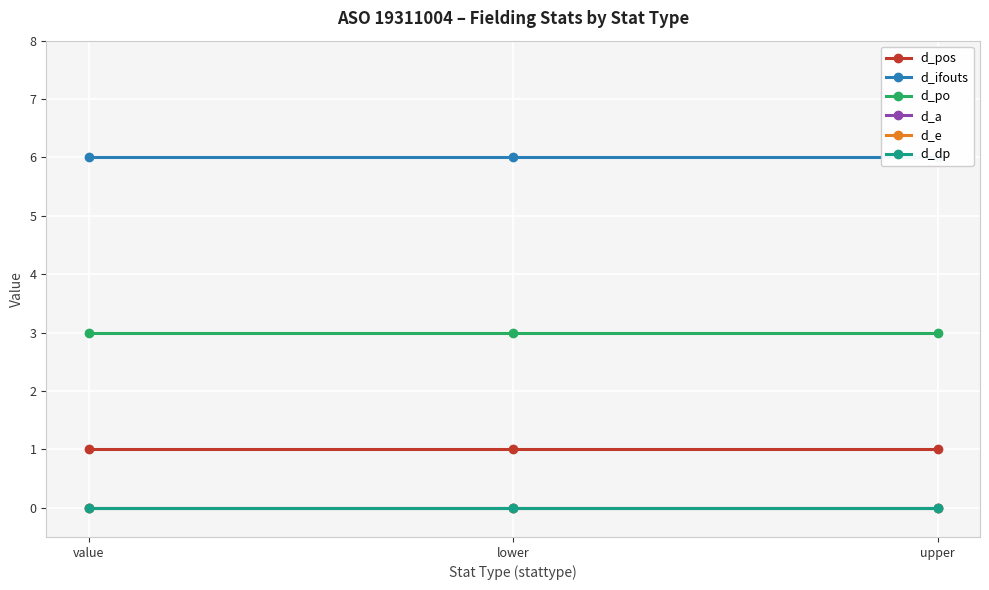

What is the total value across all series at lower?

10